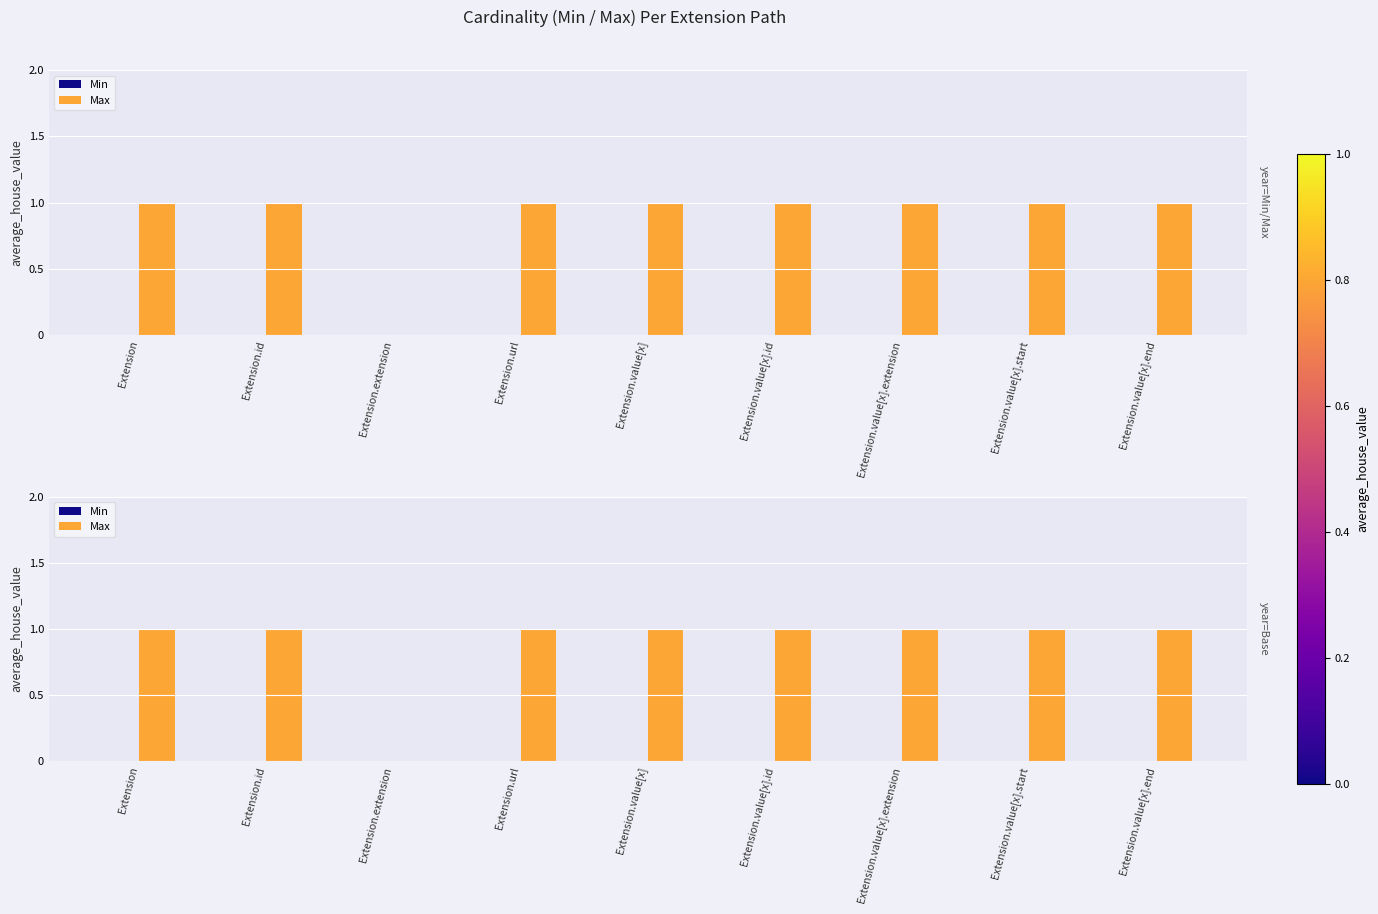

Reading right to left, what are all the values shown in this chart?

Min: 0	0	0	0	0	0	0	0	0
Max: 1	1	1	1	1	1	0	1	1